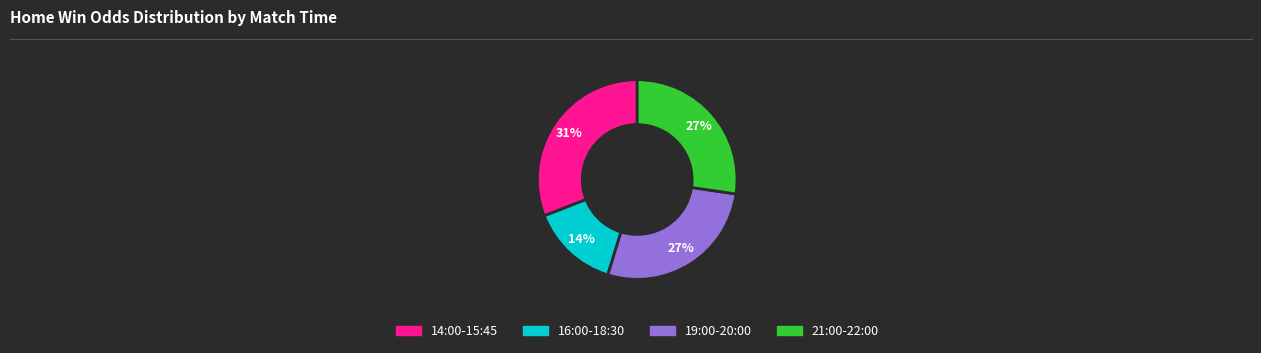

Is there a majority slice in this chart?

No